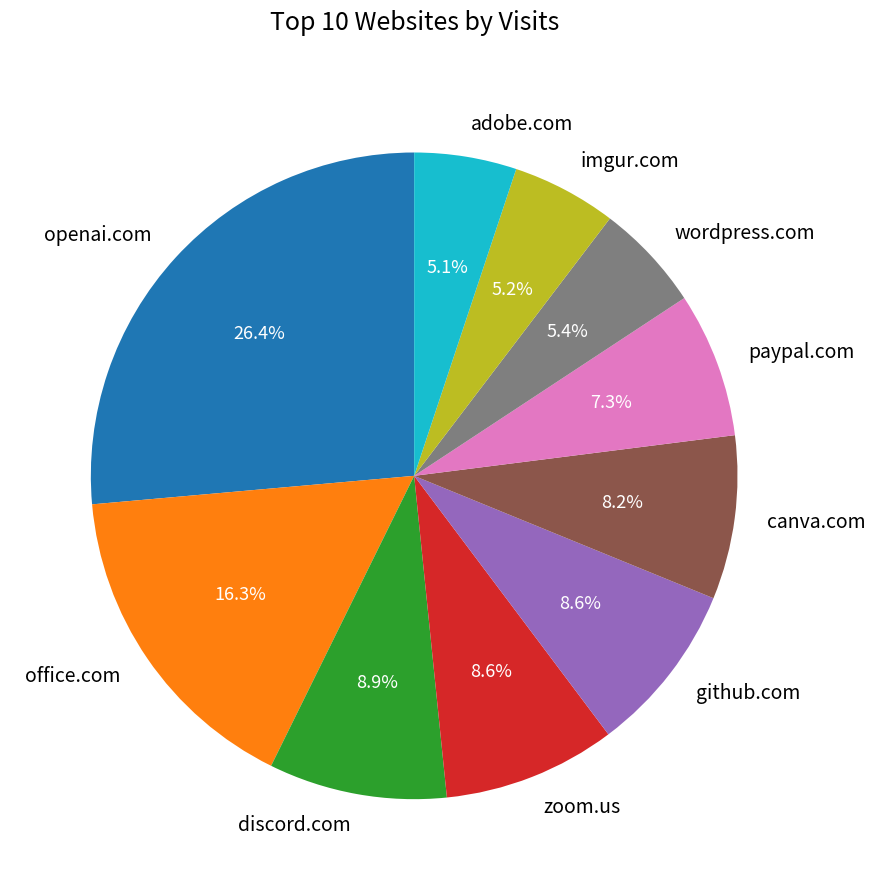

How many segments does this pie chart have?

10